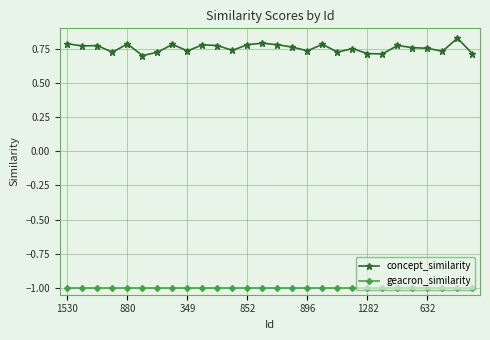

Which series has the largest range (max minus min)?

concept_similarity